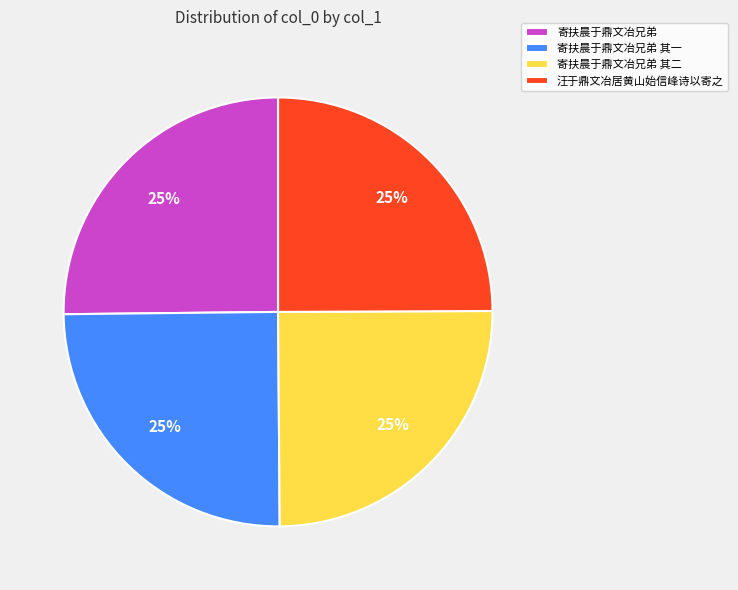

To the nearest percent, what is the combined percentage of 汪于鼎文冶居黄山始信峰诗以寄之 and 寄扶晨于鼎文冶兄弟?

50%